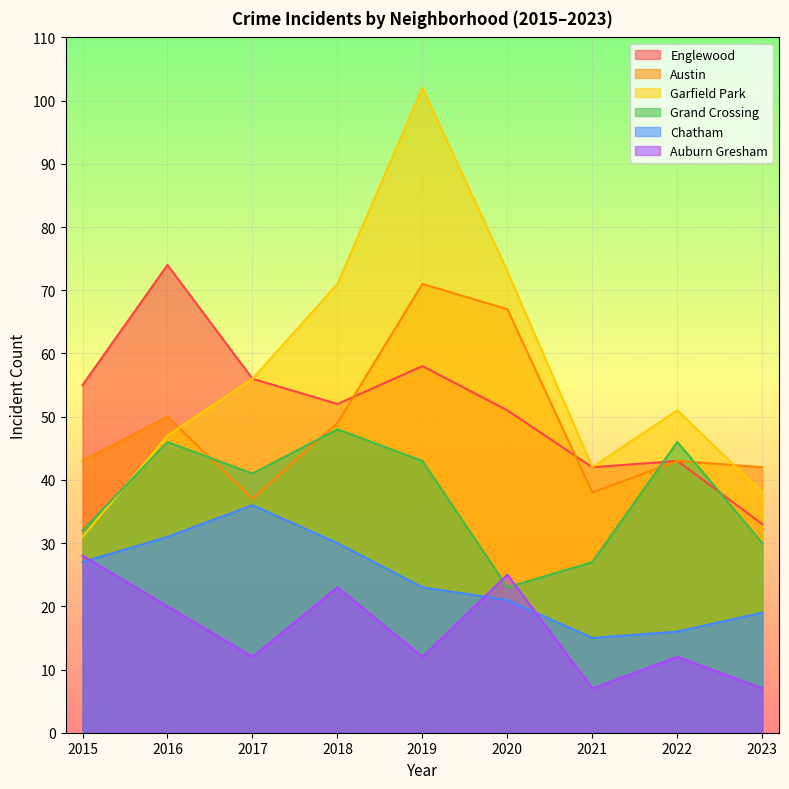

Between 2015 and 2018, which series saw the biggest shift?

Garfield Park